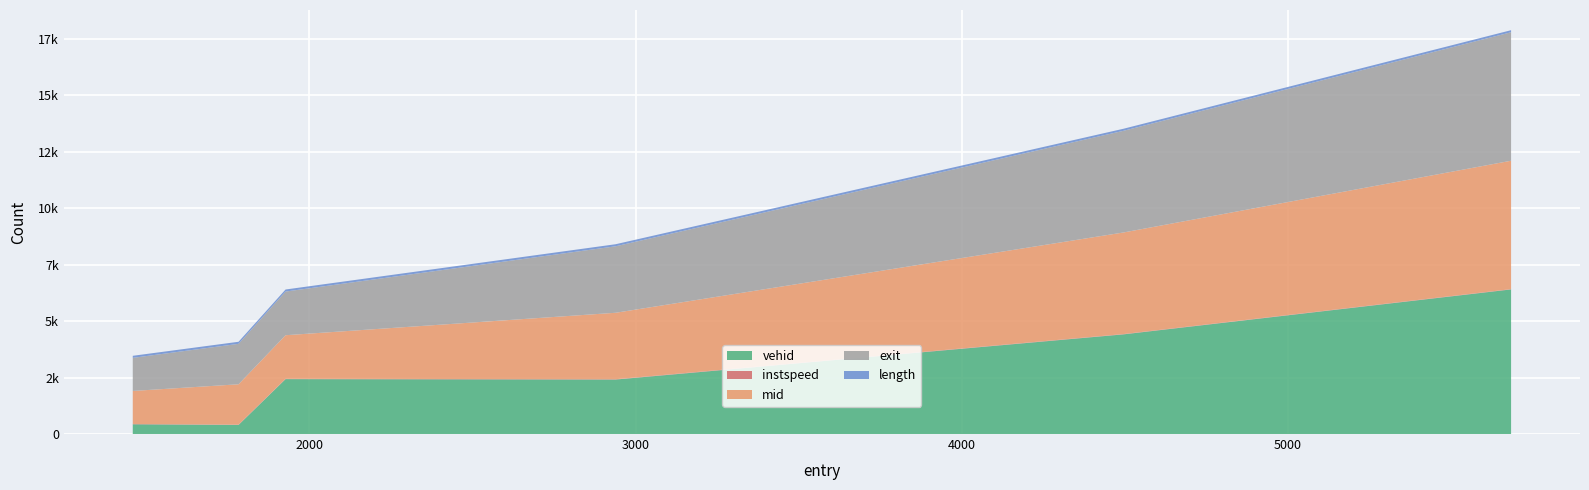

Reading right to left, extract all data points from this chart.

vehid: 5684.2037241086=6407.0	4496.0=4416.0	2939.0=2414.0	1927.1045294884611=2433.0	1783.0=404.0	1458.6732257150643=432.0
instspeed: 5684.2037241086=12.7	4496.0=12.8	2939.0=14.7	1927.1045294884611=13.4	1783.0=11.2	1458.6732257150643=13.4
mid: 5684.2037241086=5688.6	4496.0=4501.1	2939.0=2943.5	1927.1045294884611=1931.1	1783.0=1789.0	1458.6732257150643=1462.6
exit: 5684.2037241086=5692.5	4496.0=4504.8	2939.0=2945.8	1927.1045294884611=1934.7	1783.0=1792.1	1458.6732257150643=1466.6
length: 5684.2037241086=90.9	4496.0=90.9	2939.0=90.9	1927.1045294884611=90.9	1783.0=90.9	1458.6732257150643=90.9